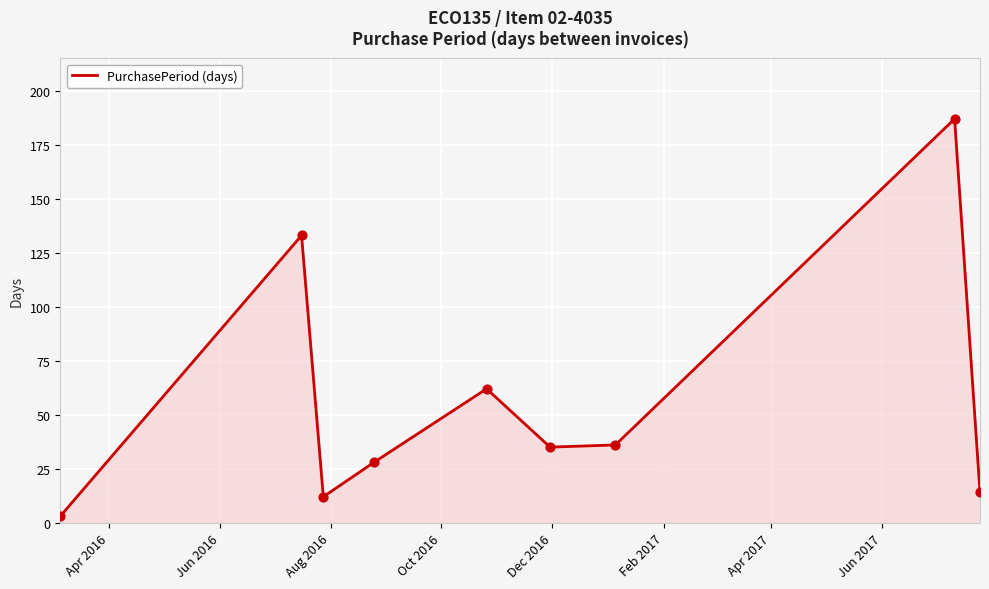

What is the greatest value displayed?

187